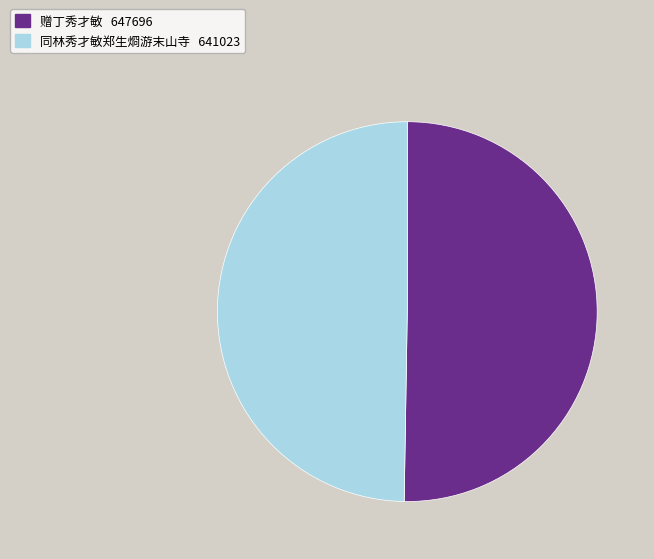

Between 同林秀才敏郑生烱游末山寺 and 赠丁秀才敏, which is larger?

赠丁秀才敏